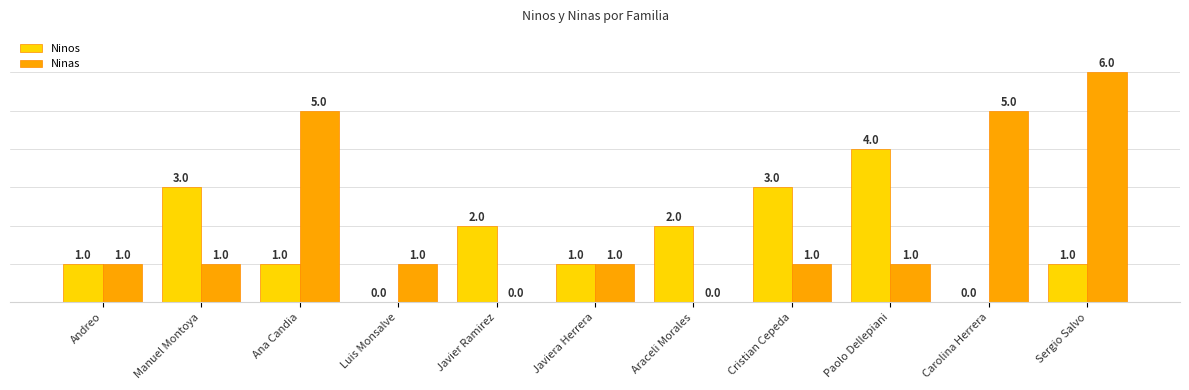

How many Ninas values are between 1 and 5?

8